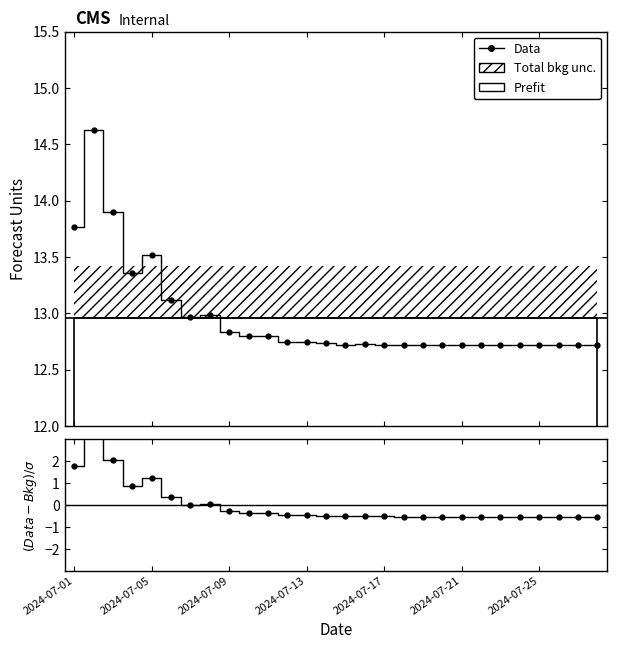

What is the minimum value for Data?

12.7